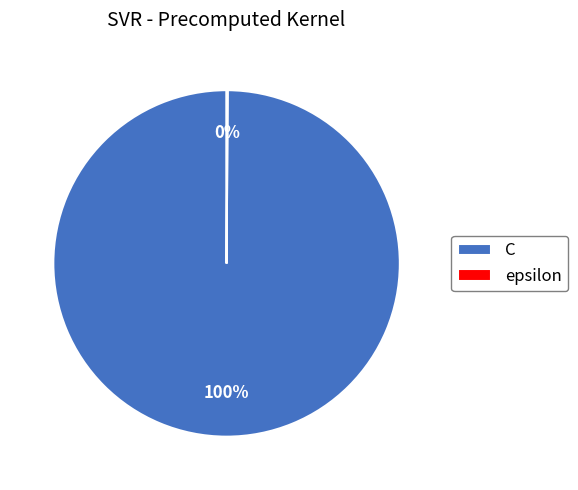

To the nearest percent, what is the average slice percentage?

50%